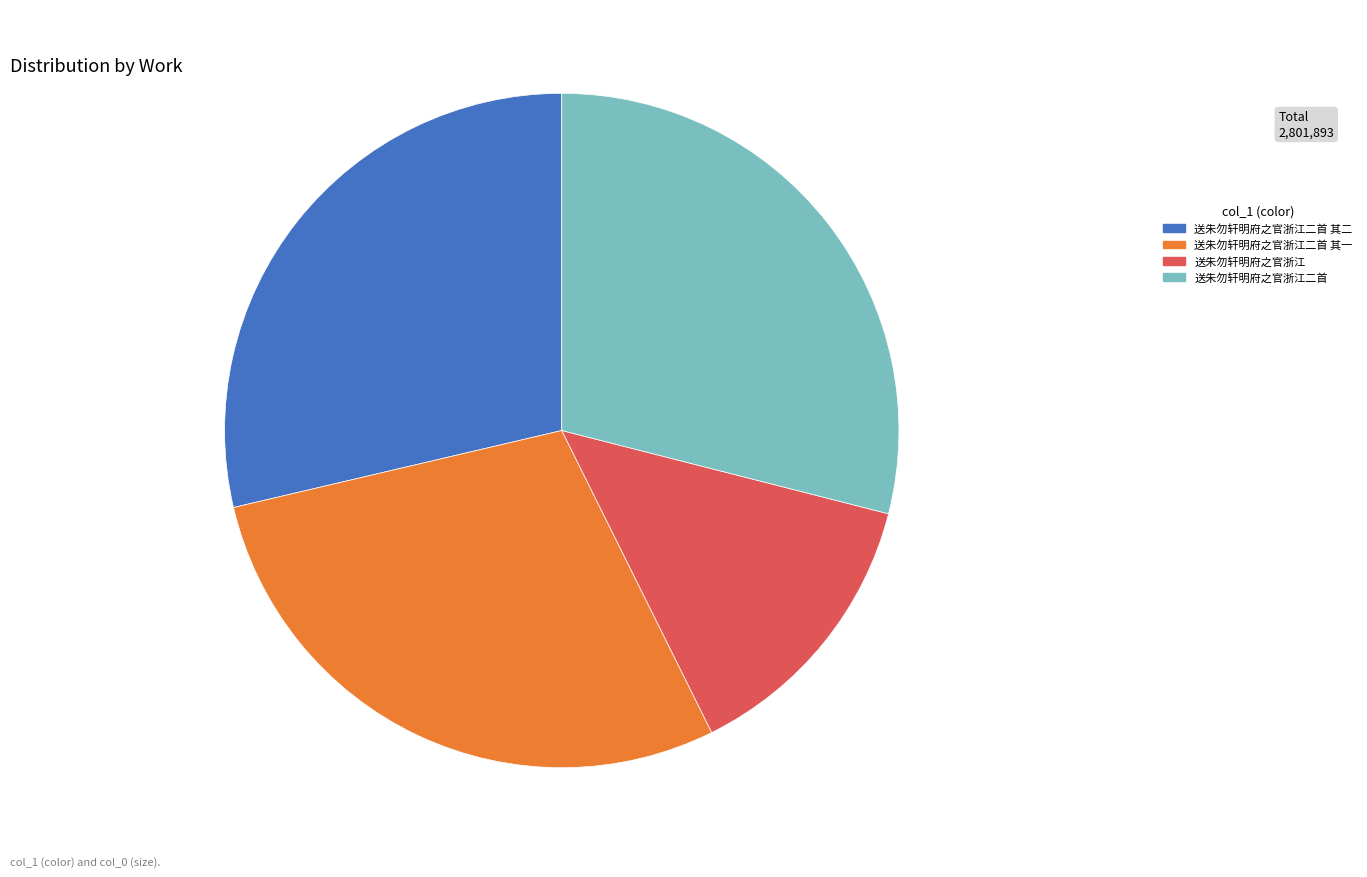

Is there any slice that represents more than half of the pie?

No